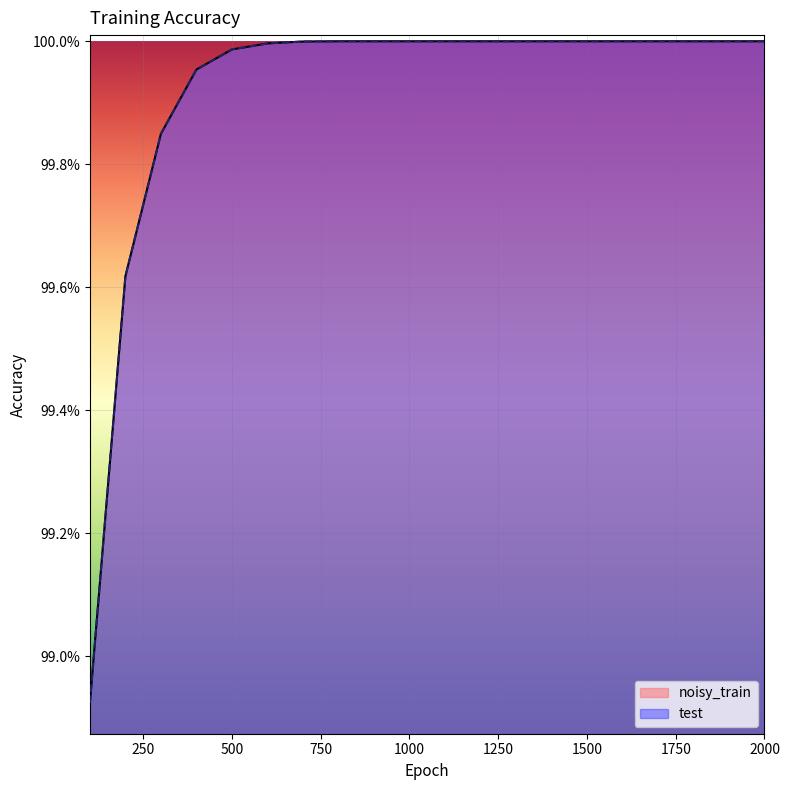

True or false: test has a value of 1.5 at 200.

False